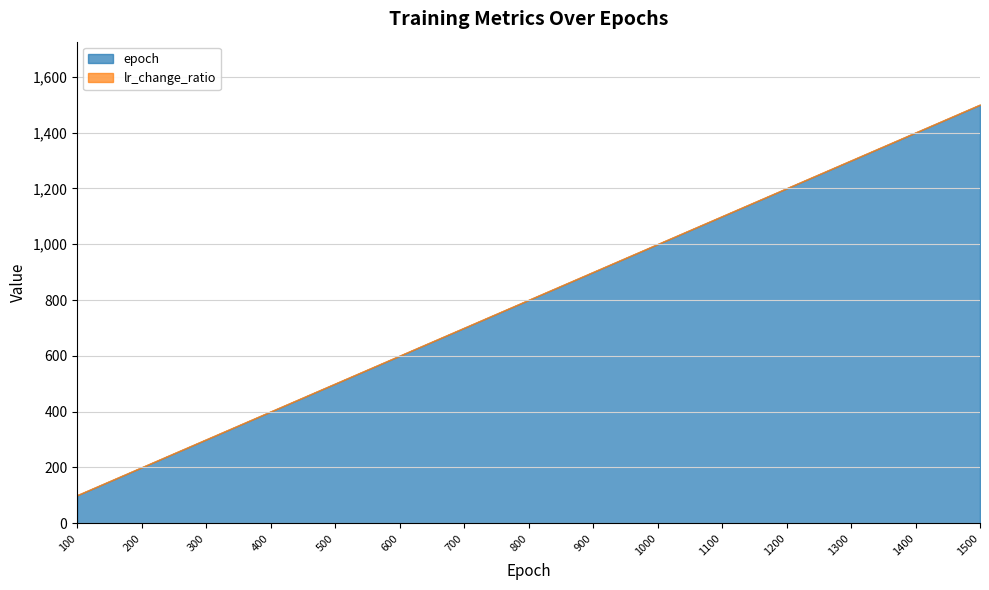

How many values in the epoch series are below 800?

7